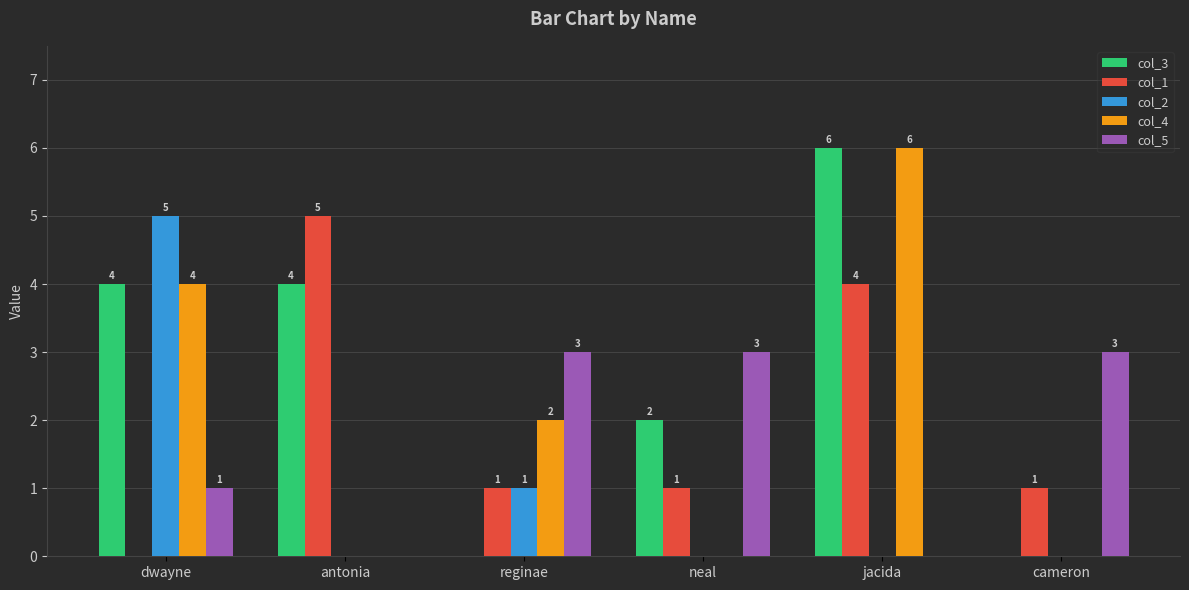

Is it true that col_3 equals -2 at reginae?

False